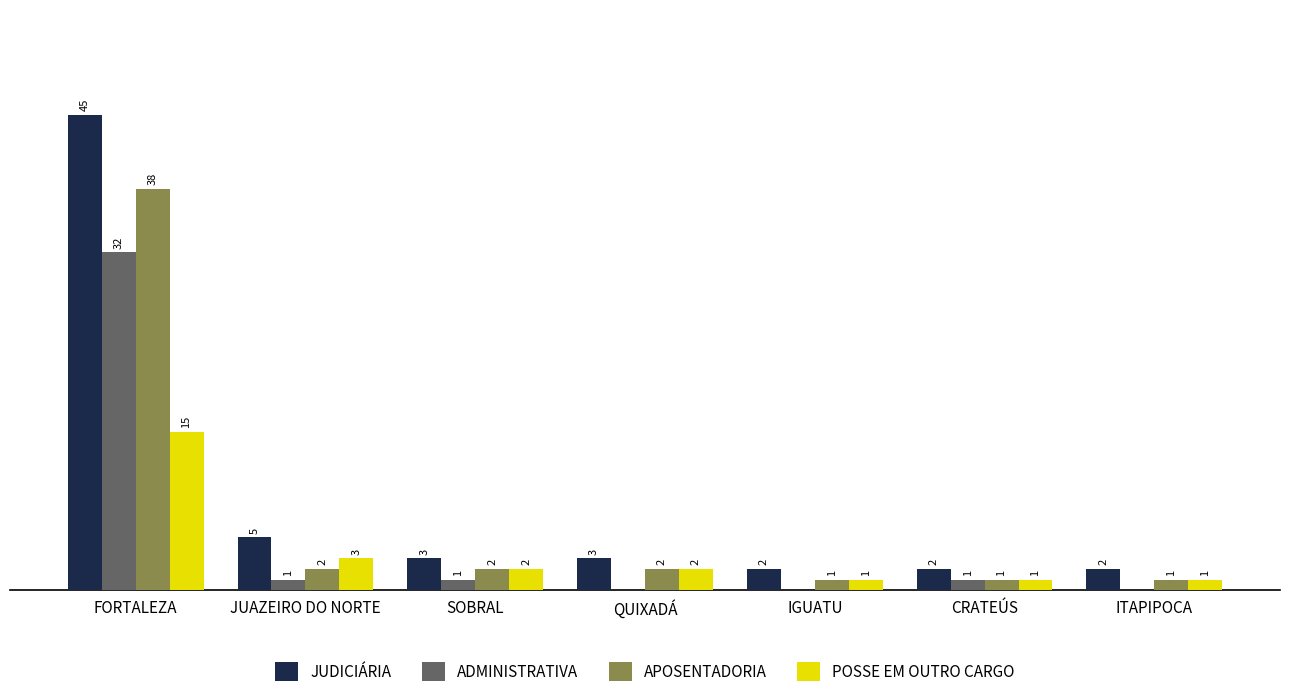

At which label is JUDICIÁRIA closest to 23?

JUAZEIRO DO NORTE